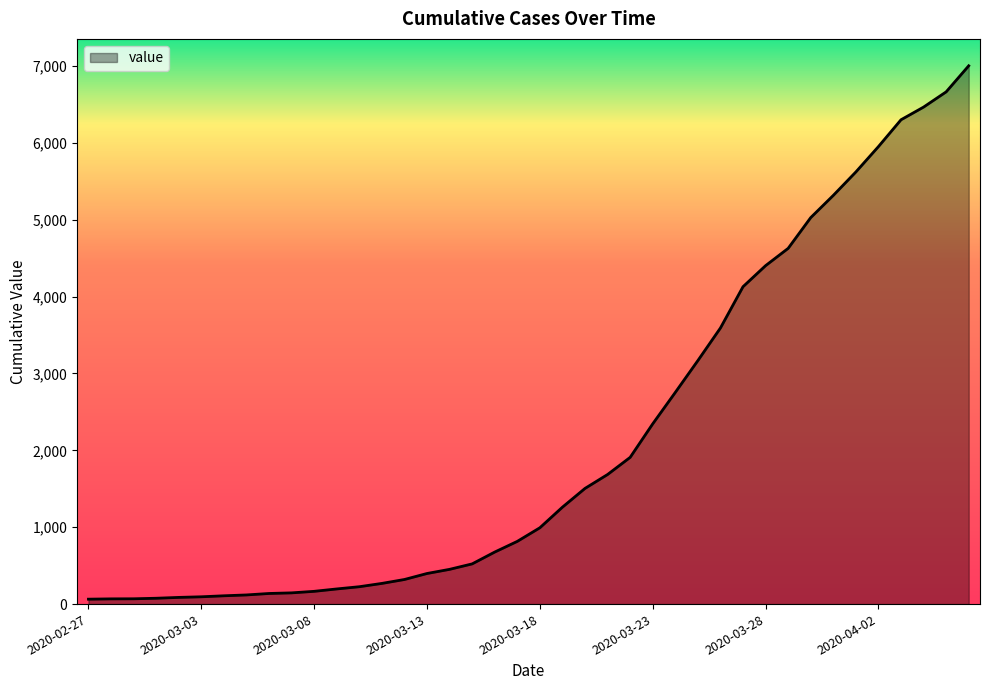

What is the greatest value displayed?

7003